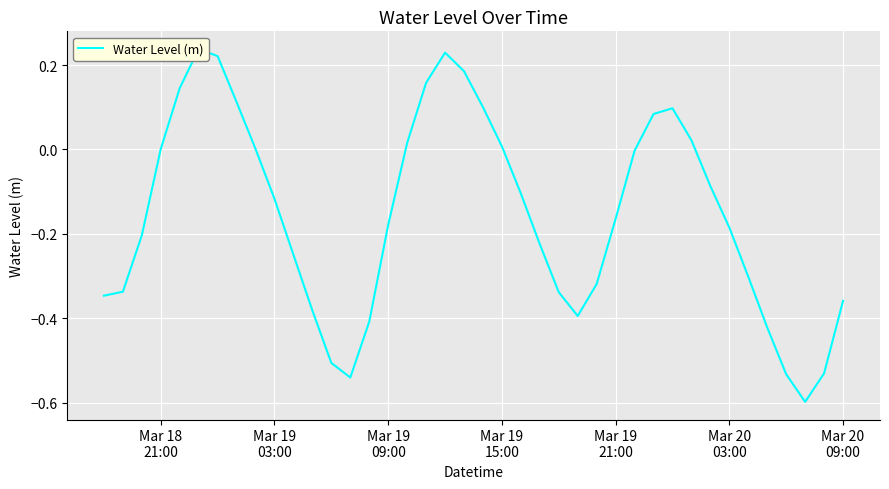

What is the difference between the maximum and minimum values?

0.8